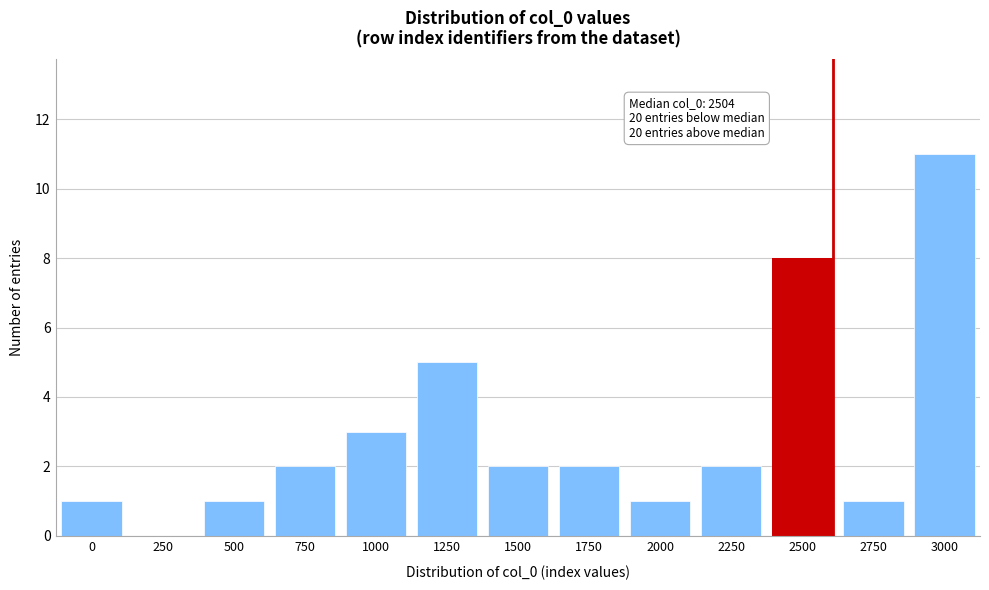

Reading left to right, what are all the values shown in this chart?

0=1	250=0	500=1	750=2	1000=3	1250=5	1500=2	1750=2	2000=1	2250=2	2500=8	2750=1	3000=11